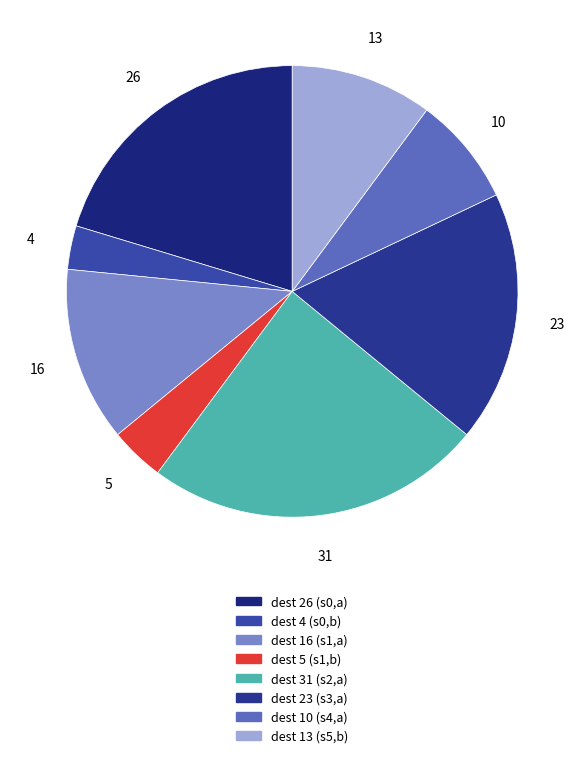

How many segments does this pie chart have?

8